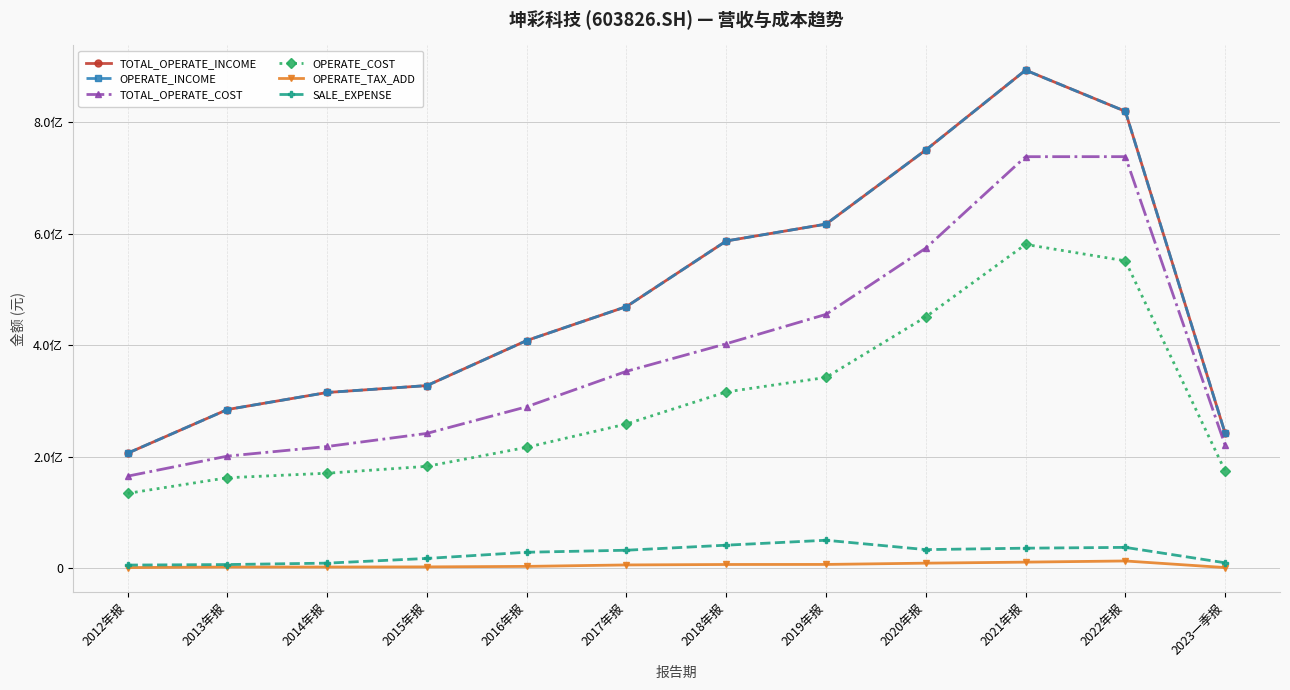

True or false: OPERATE_TAX_ADD and TOTAL_OPERATE_COST cross at least once.

False